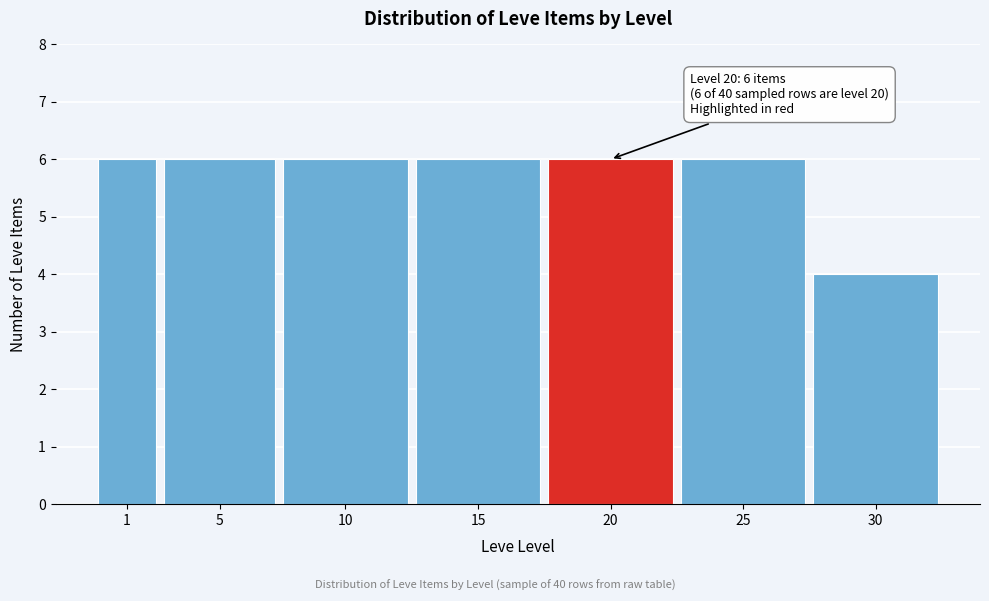

Reading left to right, extract all data points from this chart.

6	6	6	6	6	6	4